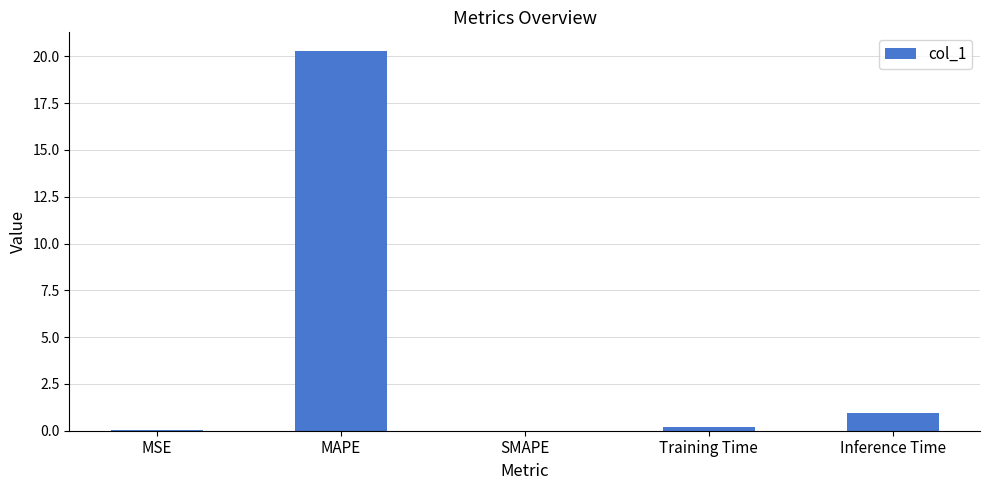

Are the bars horizontal?

No